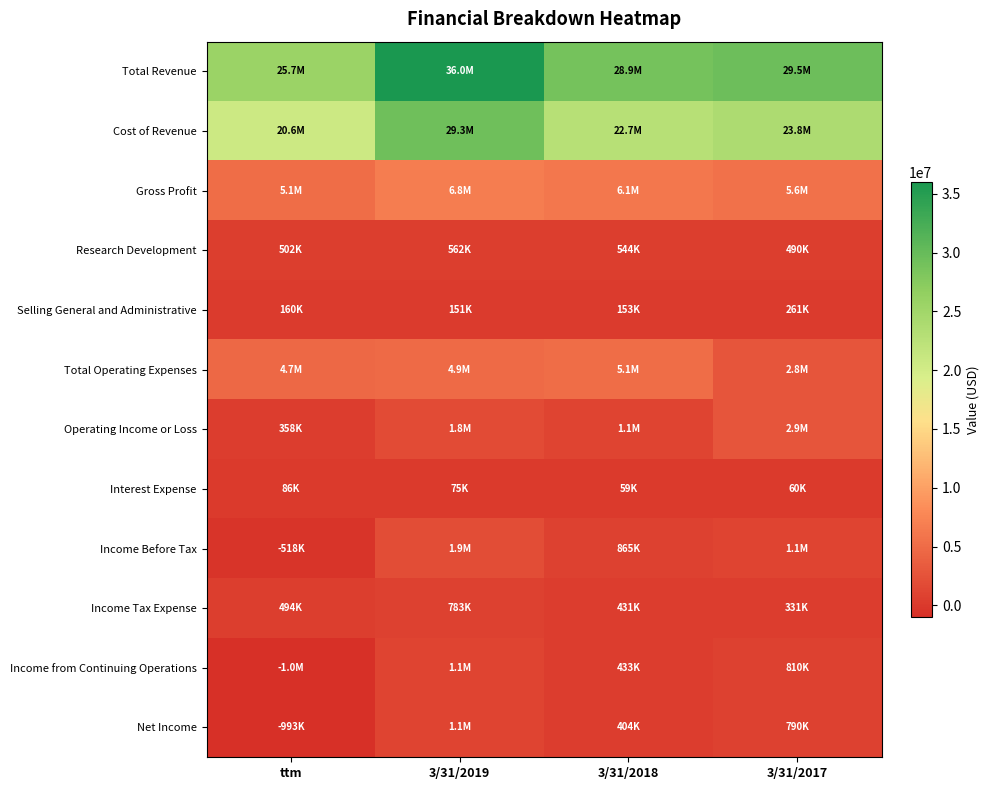

What is the difference between the highest and lowest values at 3/31/2019?

35950000